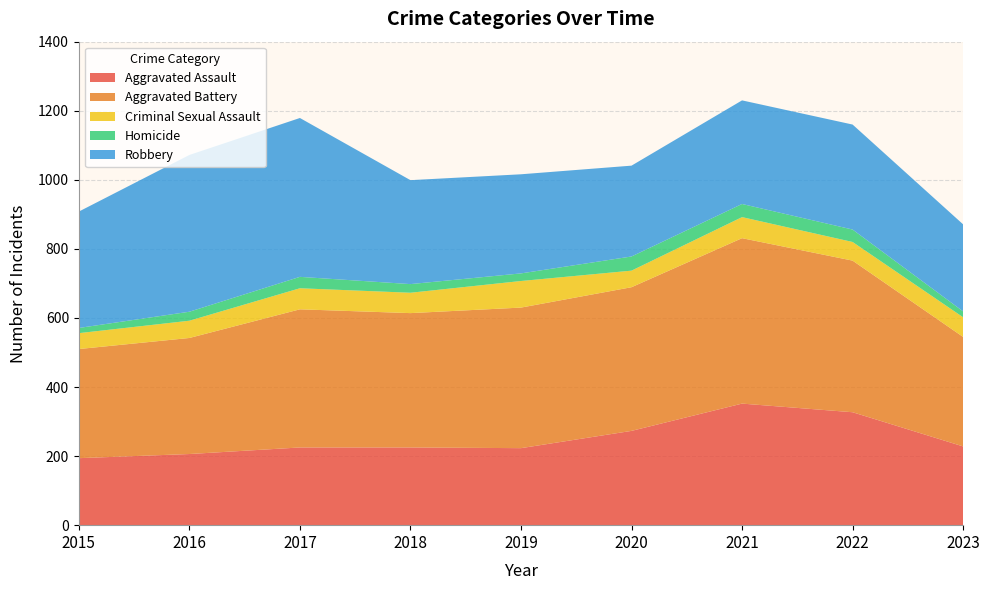

Reading left to right, transcribe all the data shown in this chart.

Aggravated Assault: 194	206	225	225	223	273	352	327	228
Aggravated Battery: 316	336	400	389	407	416	479	439	317
Criminal Sexual Assault: 46	50	61	59	77	48	61	54	57
Homicide: 15	26	33	25	22	41	38	36	17
Robbery: 337	454	460	301	287	263	300	304	252